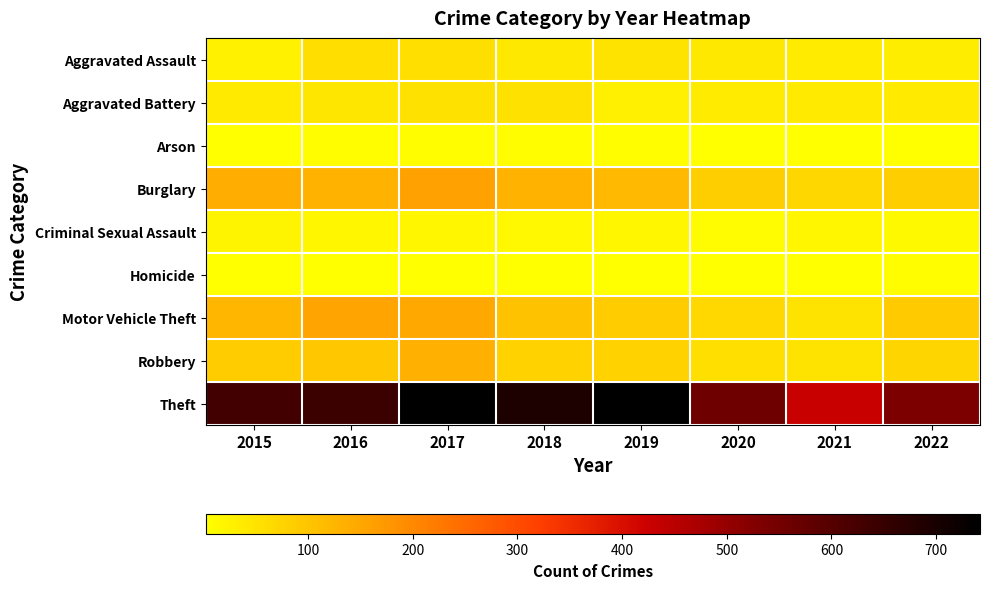

Rank the series at 2018 from highest to lowest value.

Theft, Burglary, Motor Vehicle Theft, Robbery, Aggravated Battery, Aggravated Assault, Criminal Sexual Assault, Arson, Homicide